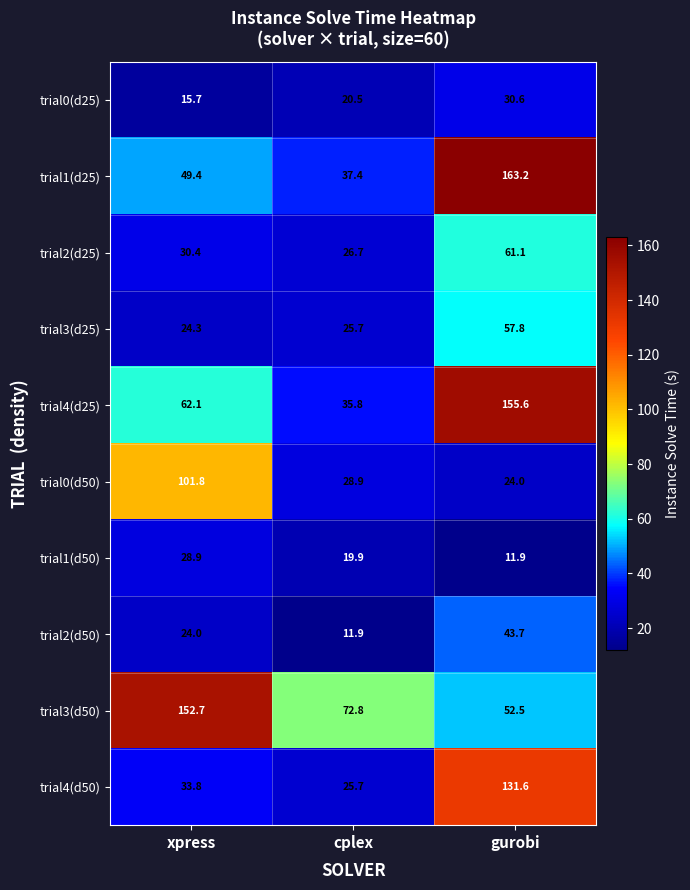

What is the difference between the highest and lowest values at gurobi?

151.3